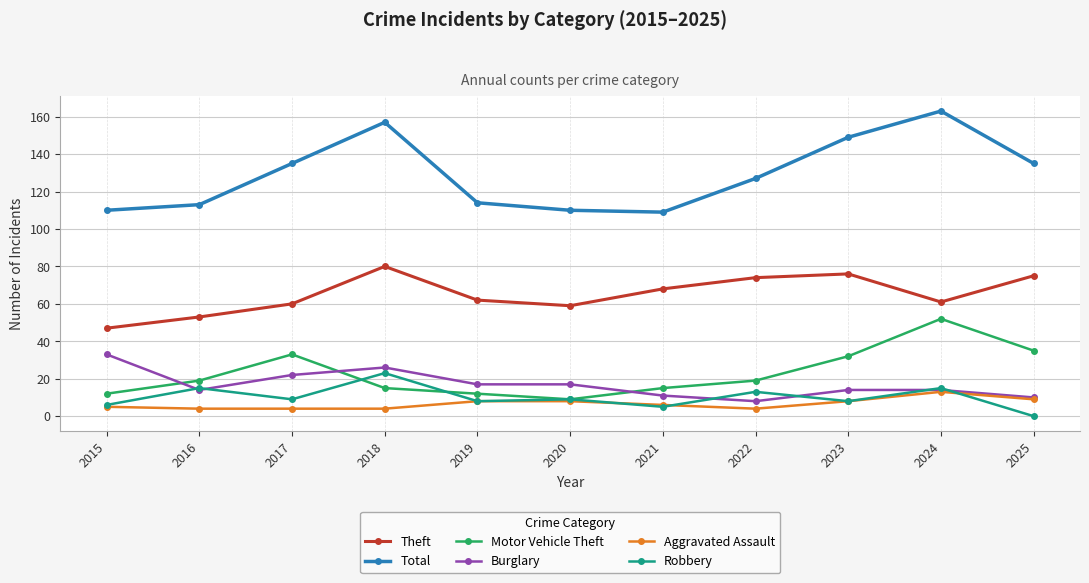

True or false: Theft and Motor Vehicle Theft intersect in this chart.

False